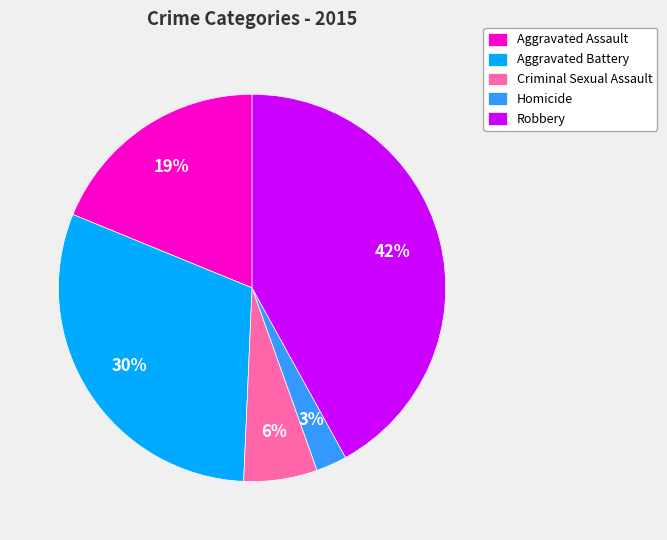

Which slice is the largest?

Robbery